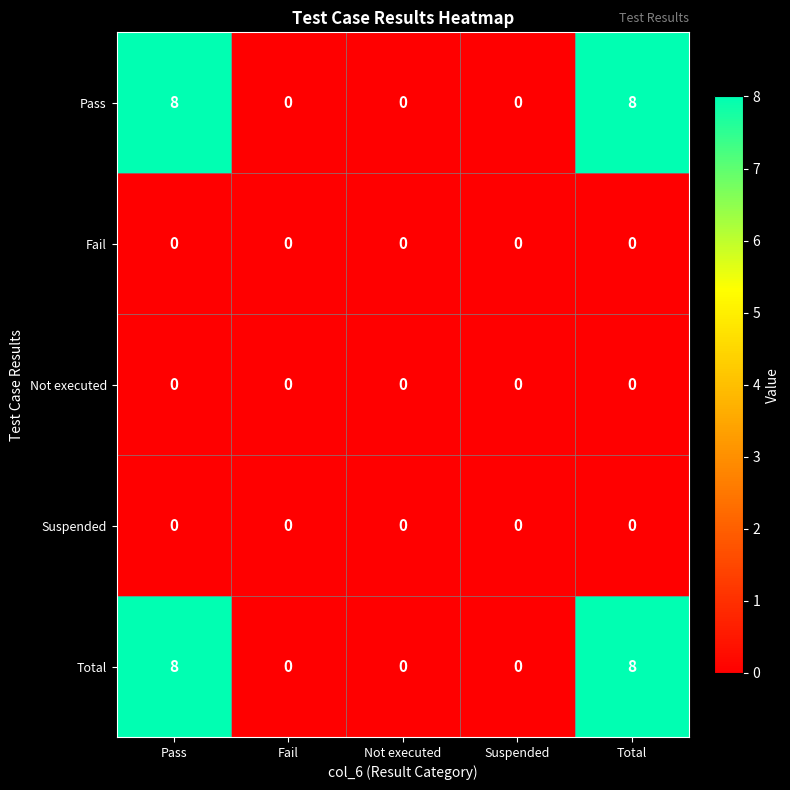

Is it true that Total equals 5 at Suspended?

False